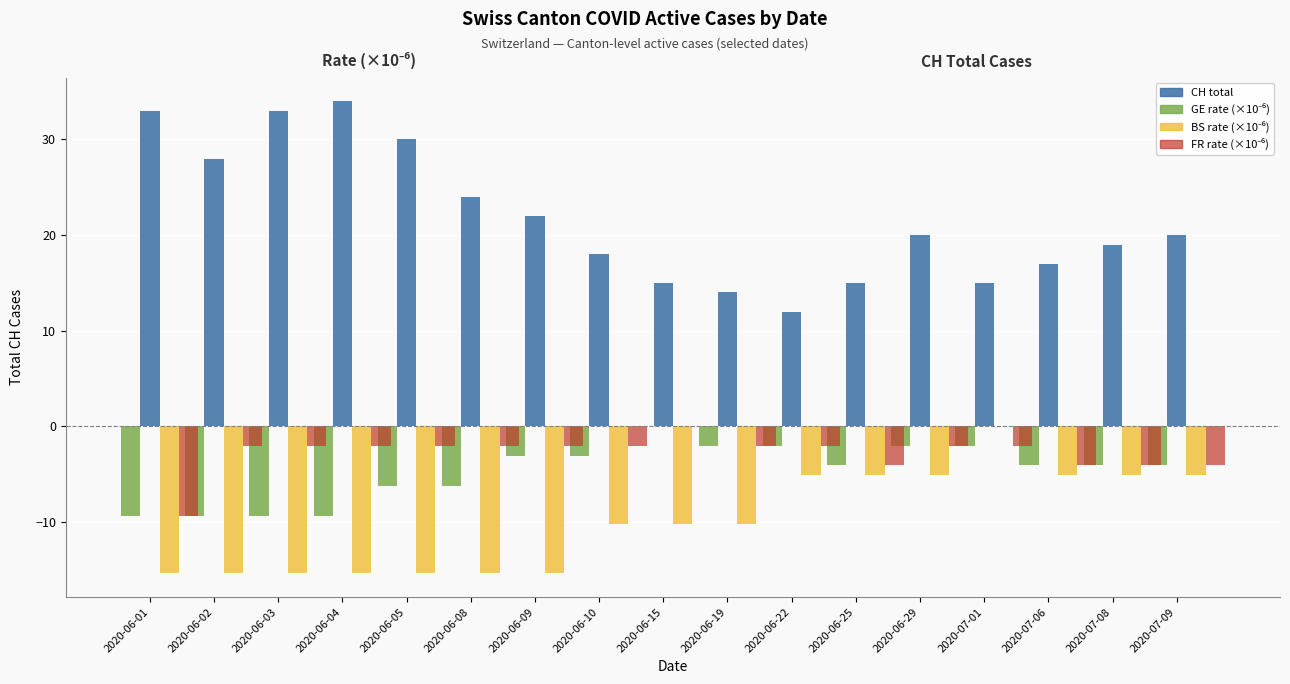

Which series has the largest total across all categories?

CH (total active cases)